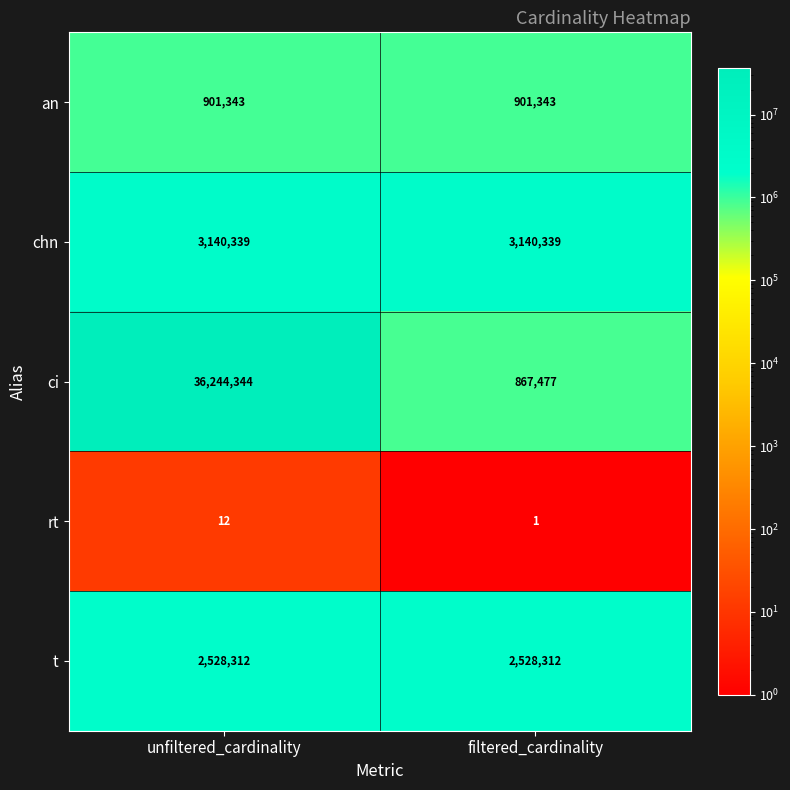

True or false: ci has a value of 36244344 at unfiltered_cardinality.

True